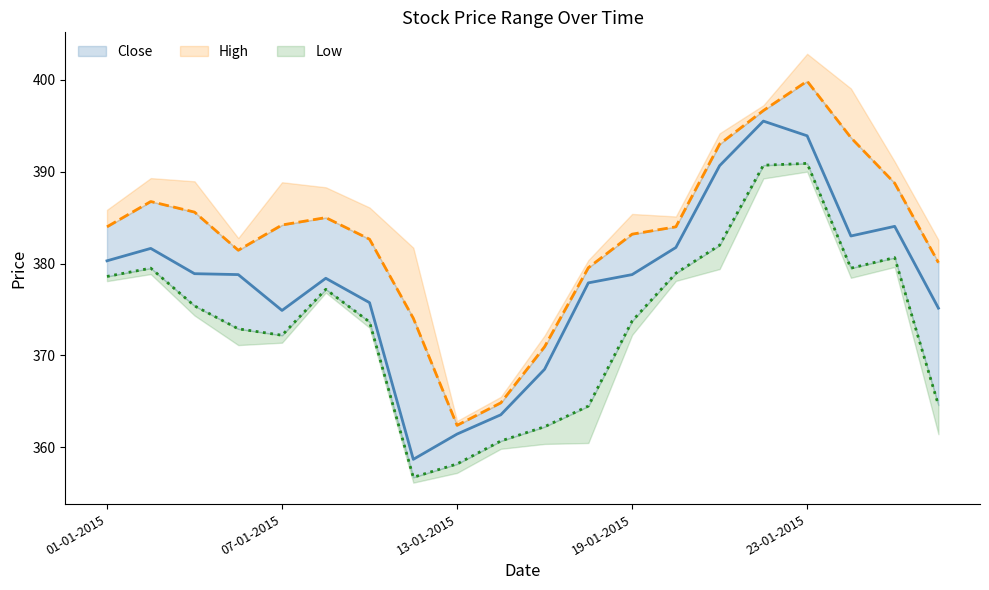

True or false: Close has more than 0 points higher than both neighbors.

True